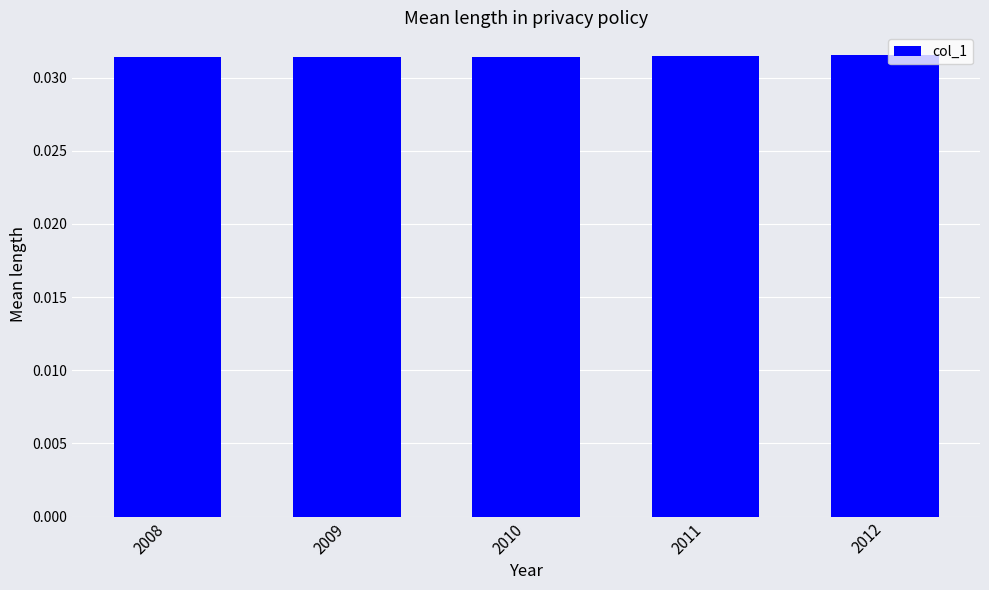

Does the chart contain stacked bars?

No